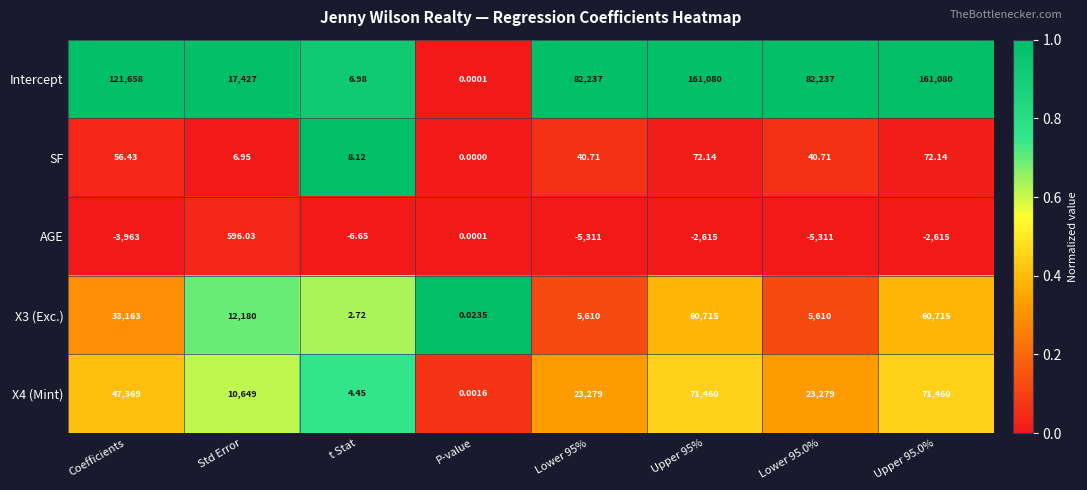

Which series has the largest range (max minus min)?

Intercept